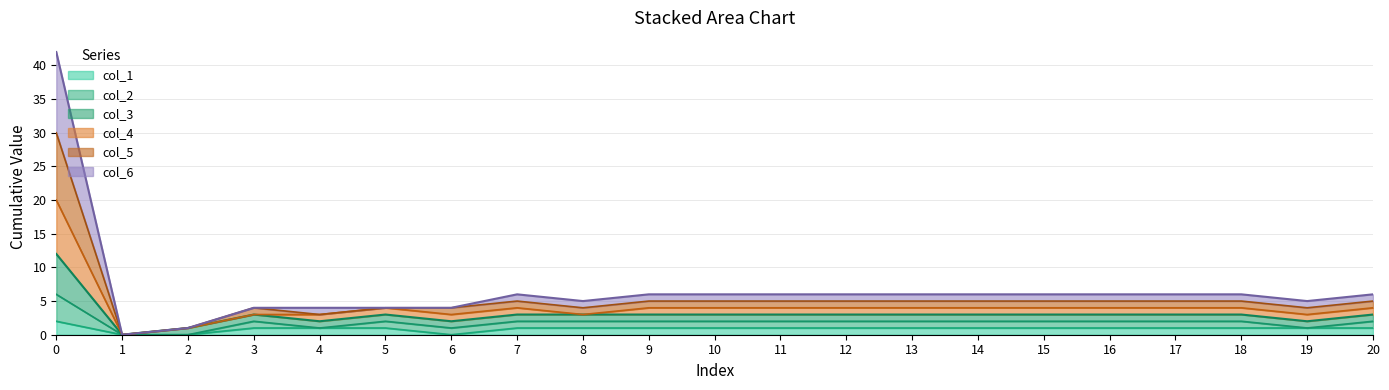

What is the value of the col_5 point at the 1st from the left?

30